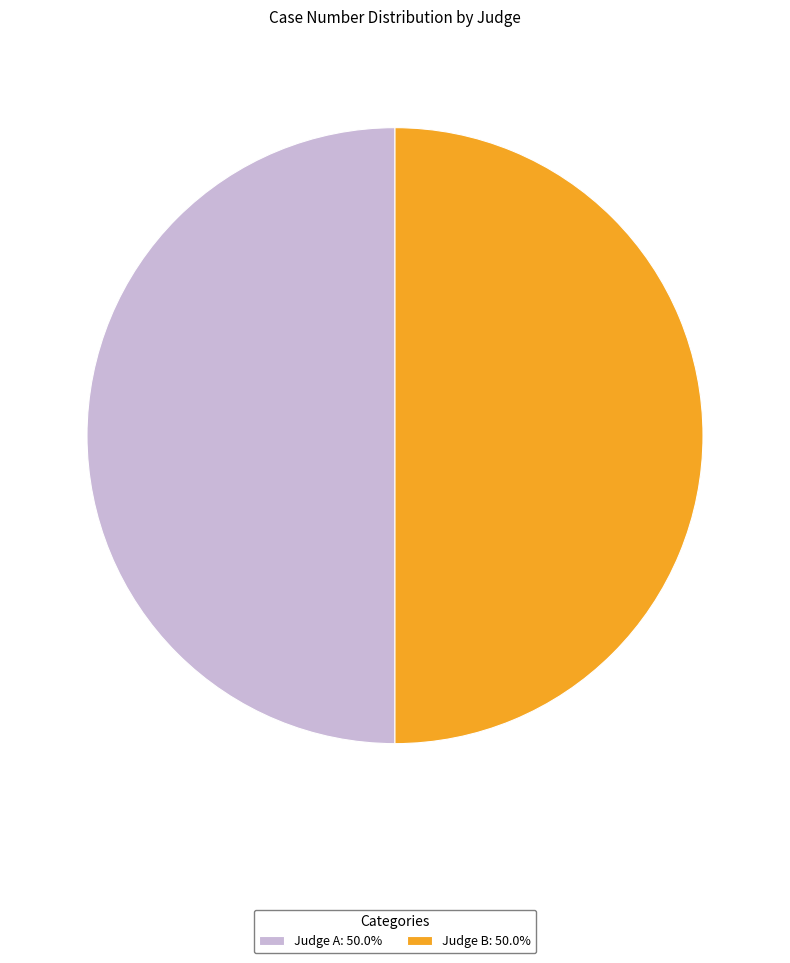

What is the ratio of the value at Judge A: 50.0% to the value at Judge B: 50.0%?

1.0